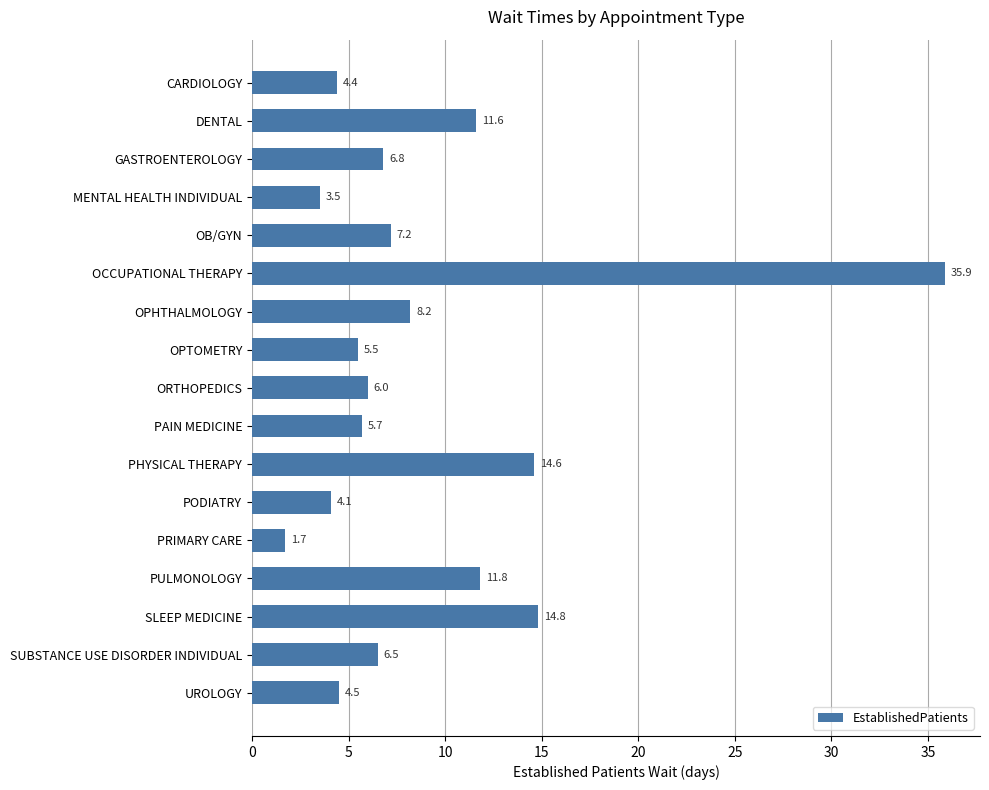

At which label is the value closest to 18?

SLEEP MEDICINE